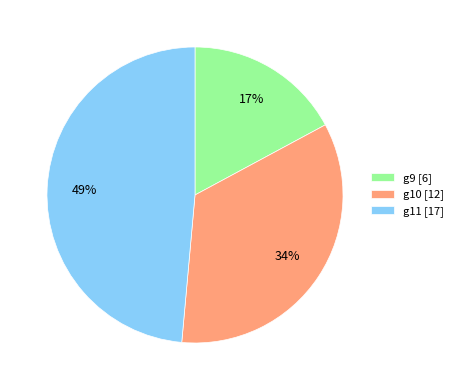

Count the number of slices in the pie.

3